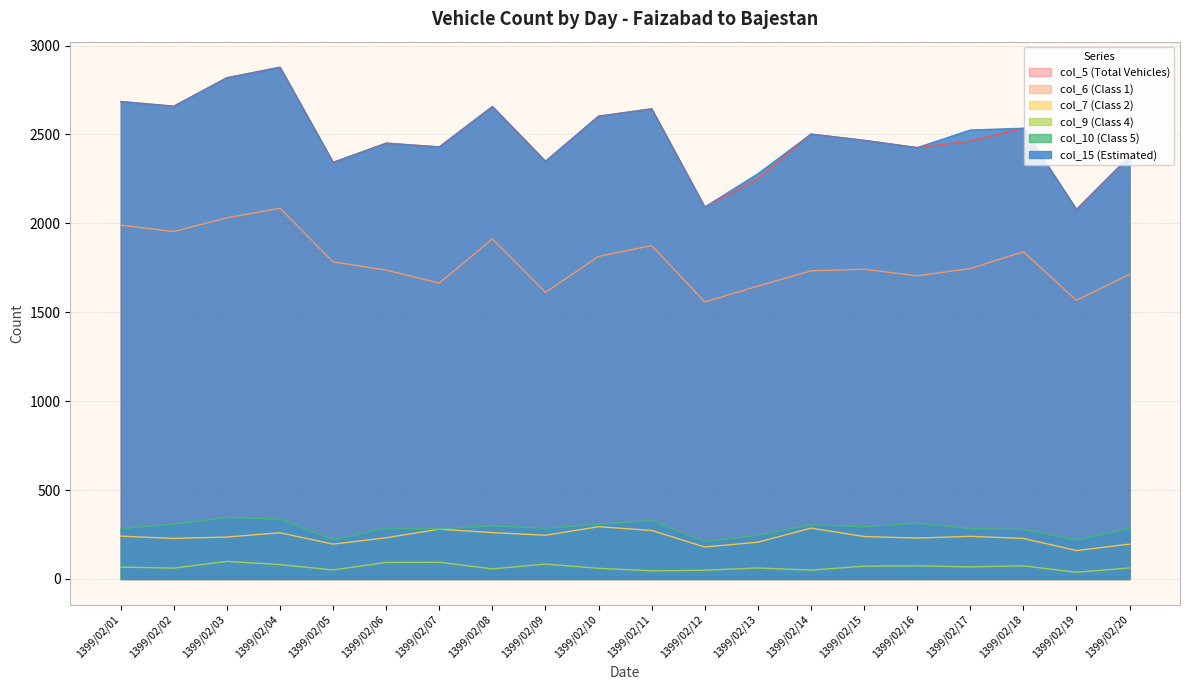

Reading right to left, extract all data points from this chart.

col_5 (Total Vehicles): 2377	2078	2535	2463	2426	2467	2502	2250	2092	2644	2603	2349	2657	2430	2451	2343	2878	2819	2659	2685
col_6 (Class 1): 1713	1567	1840	1746	1705	1742	1733	1647	1558	1875	1814	1612	1912	1664	1737	1783	2085	2031	1954	1990
col_7 (Class 2): 196	160	228	240	230	239	286	207	180	273	294	246	261	280	232	196	260	236	228	241
col_9 (Class 4): 62	38	74	68	74	72	50	62	49	46	60	84	57	94	93	51	81	99	61	67
col_10 (Class 5): 285	220	279	283	314	294	305	246	211	329	308	286	299	282	286	222	337	346	308	284
col_15 (Estimated): 2377	2078	2535	2525	2426	2467	2502	2279	2092	2644	2603	2349	2657	2430	2451	2343	2878	2819	2659	2685